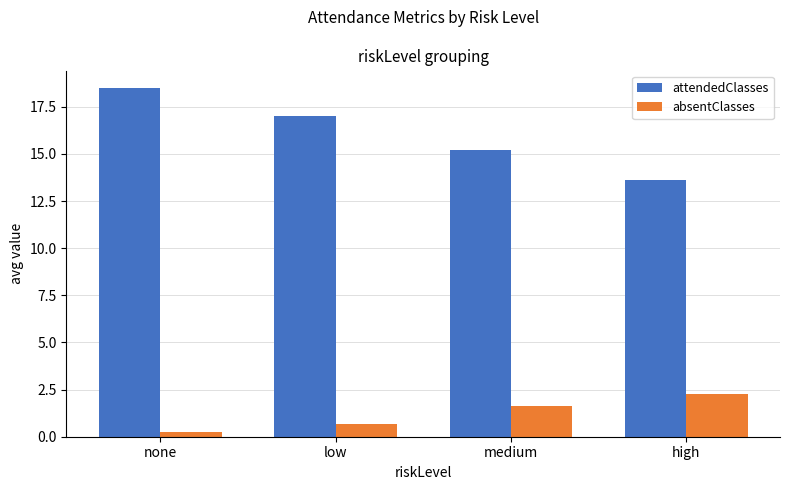

How many data points does each series have?

4